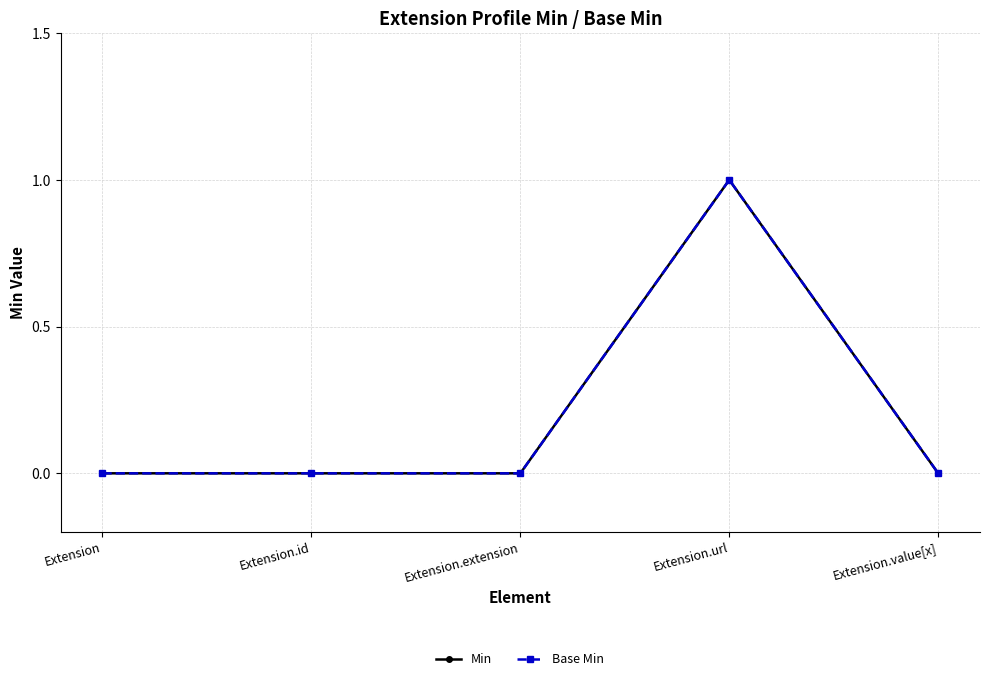

At how many categories does at least one series exceed 0?

1